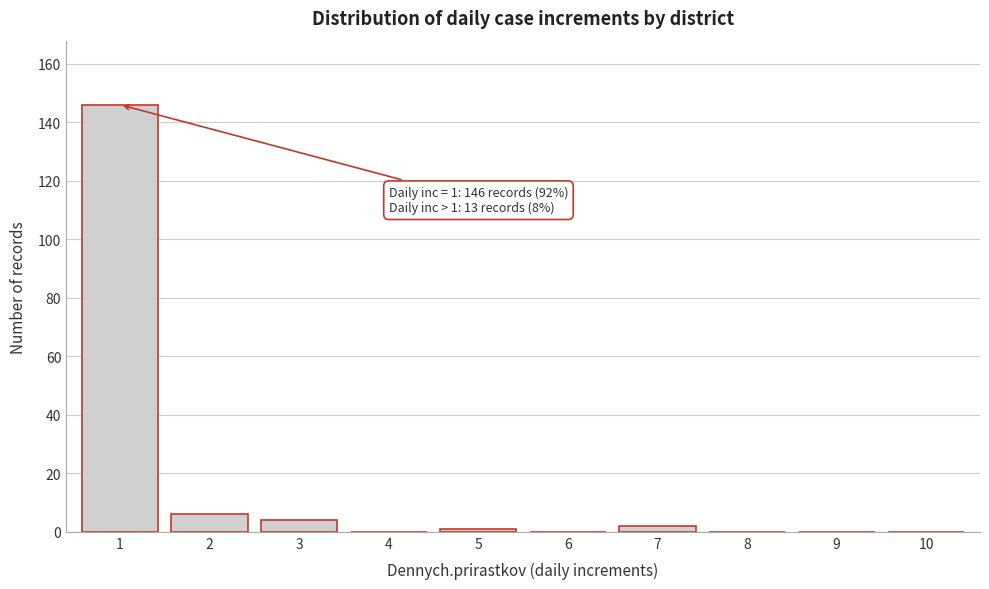

Reading left to right, list all the values displayed in this chart.

1=146	2=6	3=4	4=0	5=1	6=0	7=2	8=0	9=0	10=0